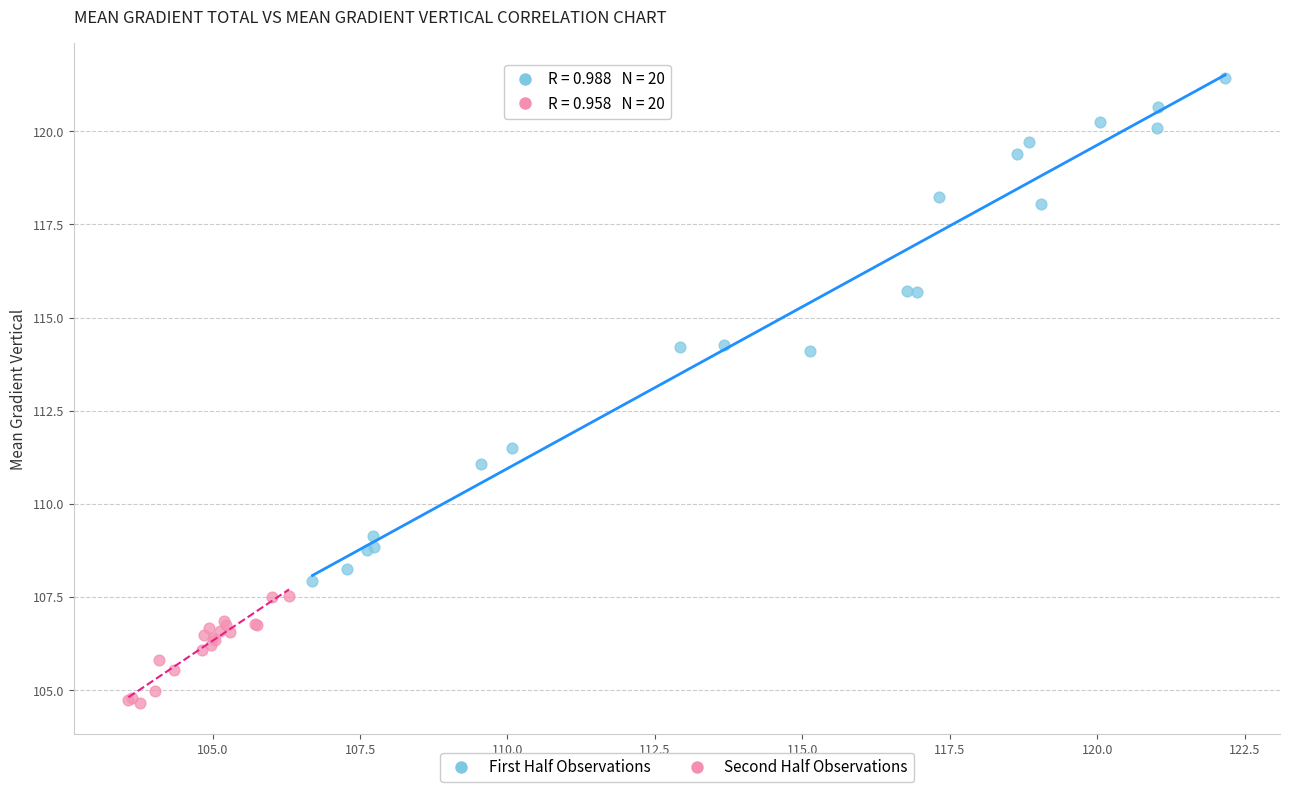

Which series has the widest spread of Y values?

First Half Observations